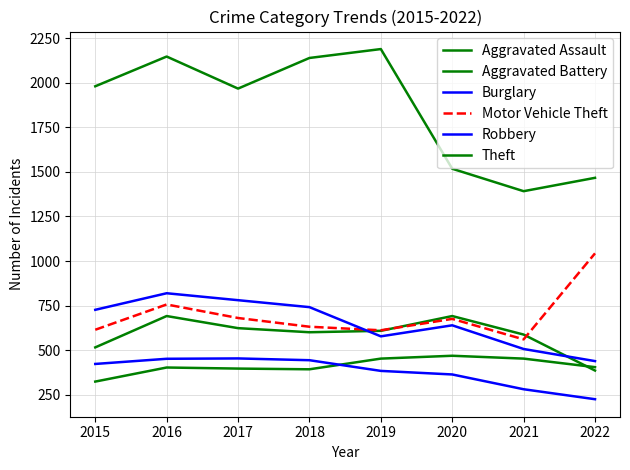

Is this an area chart (filled region under the line)?

No